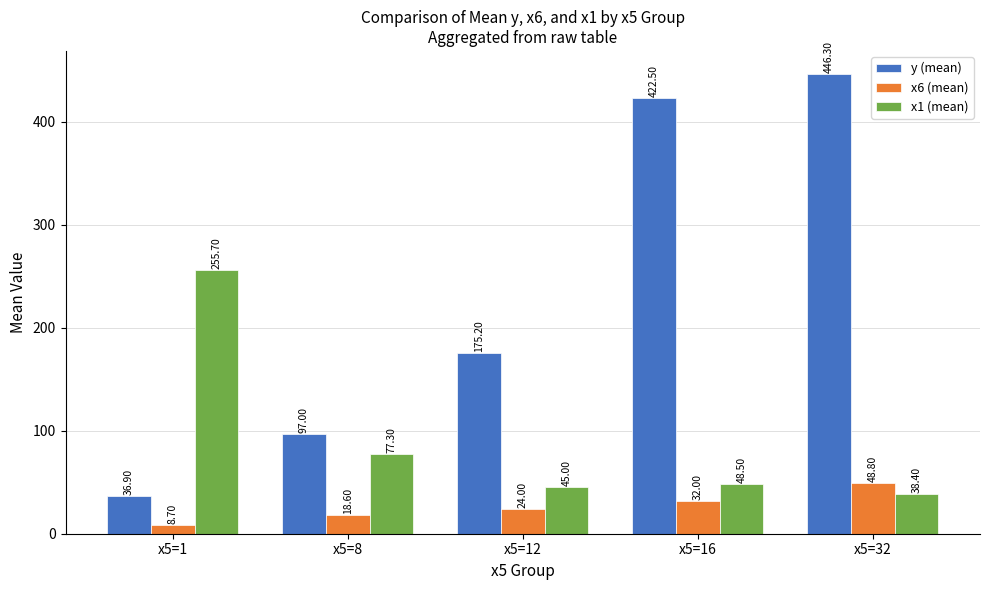

What are all the series names shown in the legend?

y (mean), x6 (mean), x1 (mean)